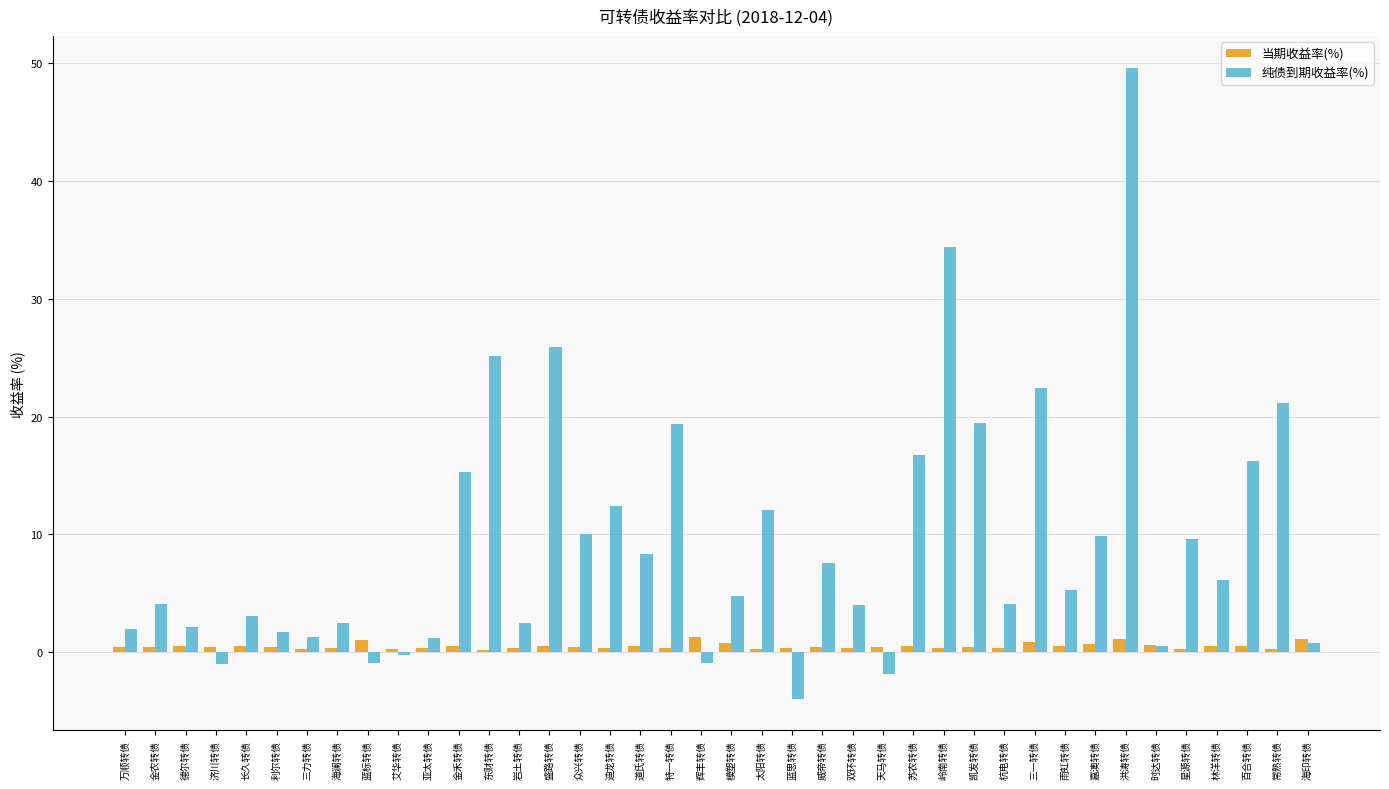

The 纯债到期收益率(%) series shows 12.4 at 迪龙转债. True or false?

True